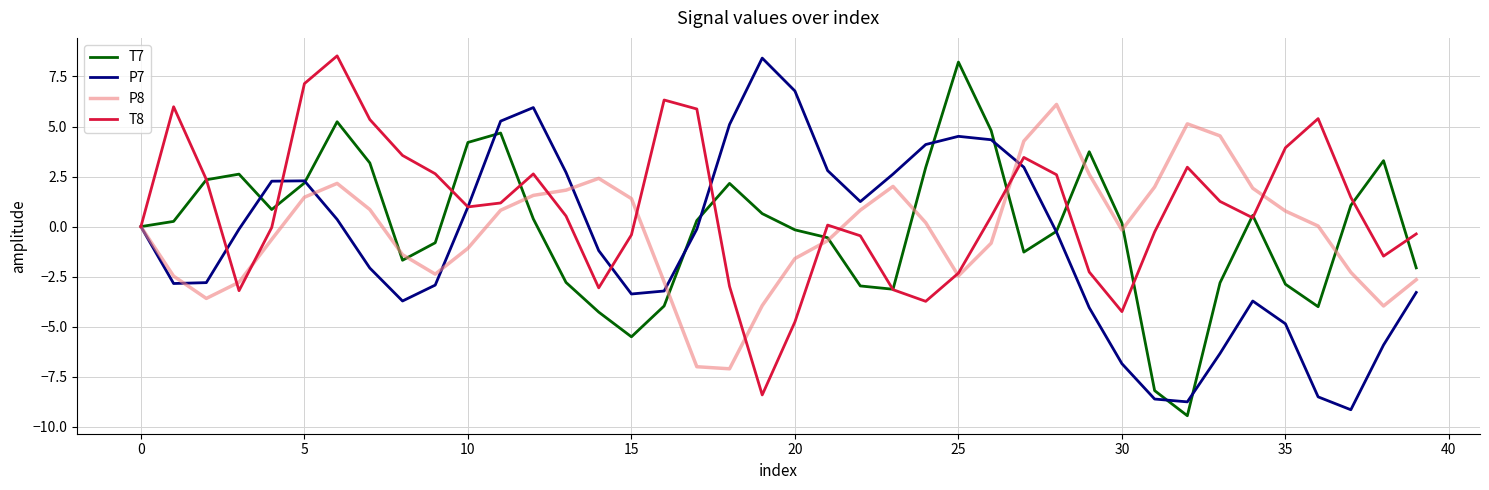

What is the difference between the second highest and minimum values in the P8 series?

12.2